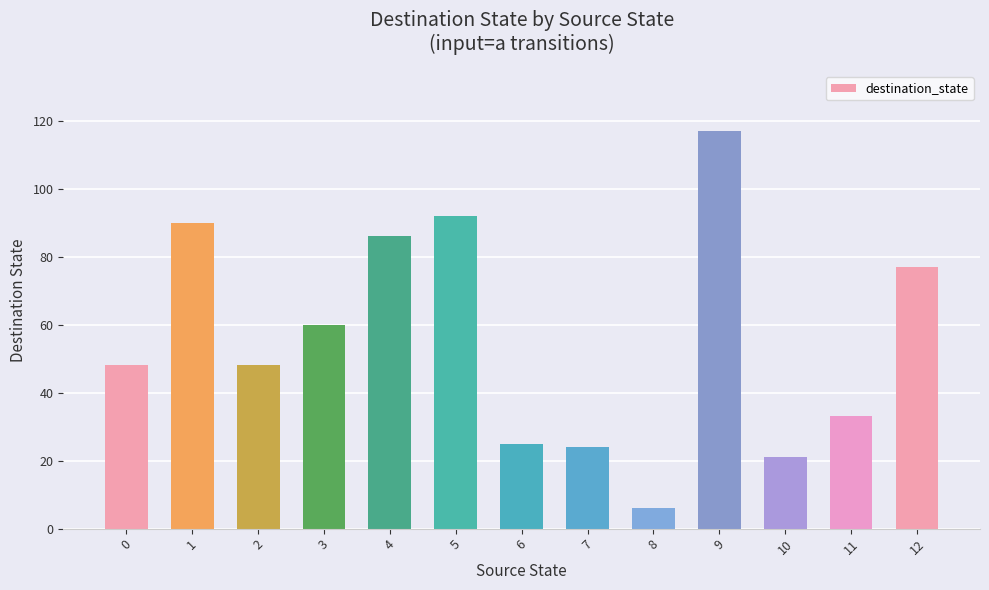

At which label is the value closest to 61?

3